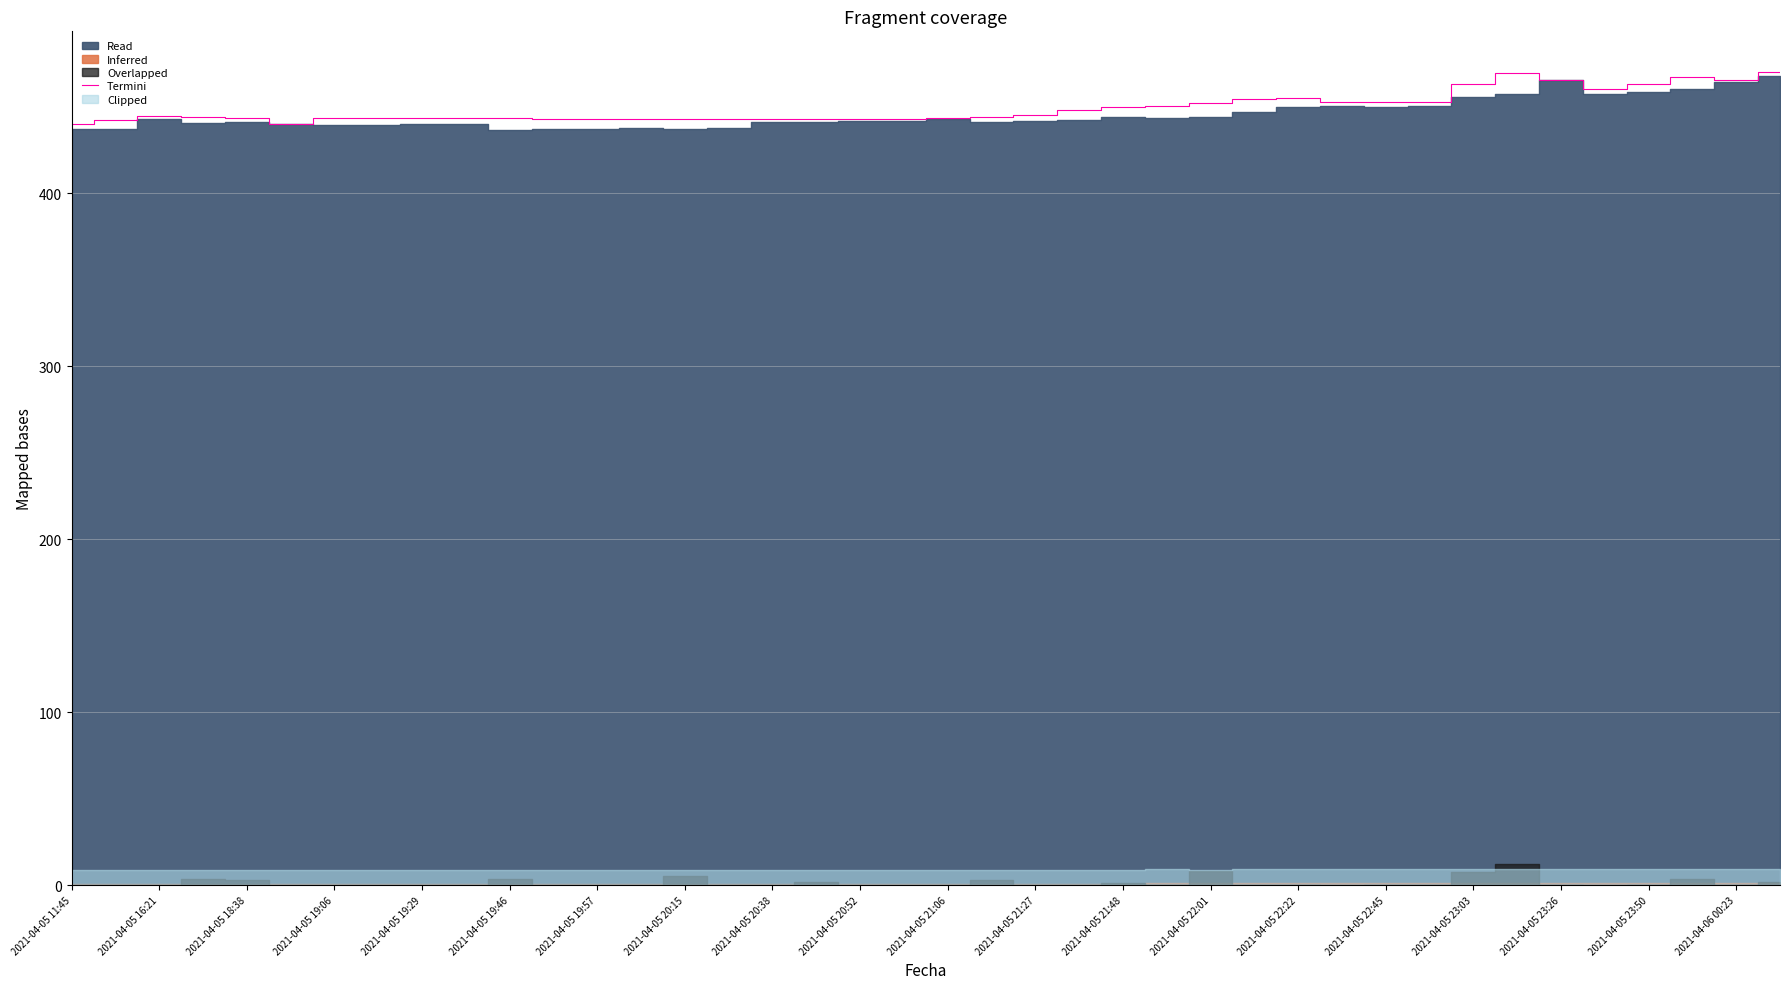

The value of Termini at 2021-04-05 11:45 is 247.6. True or false?

False